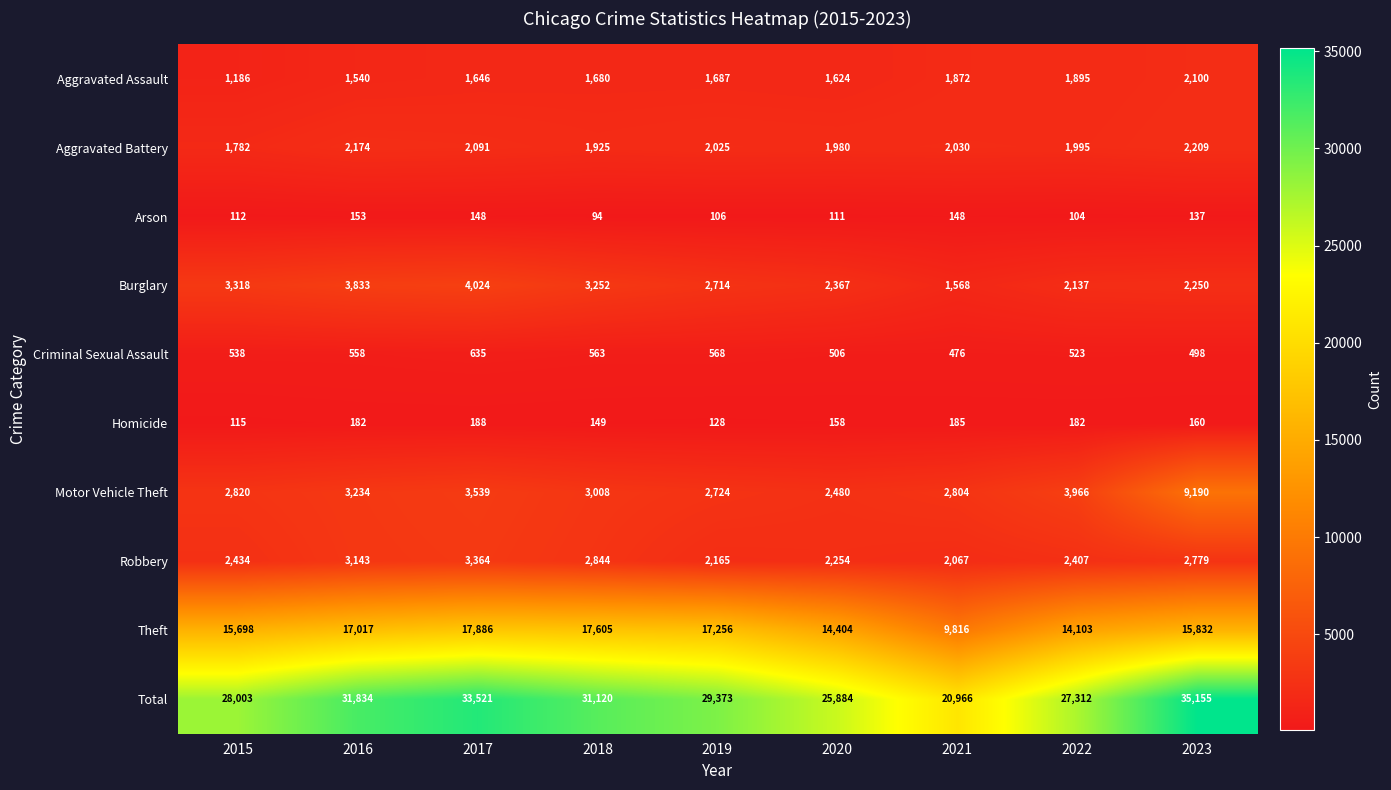

Between 2019 and 2021, which series saw the biggest shift?

Total